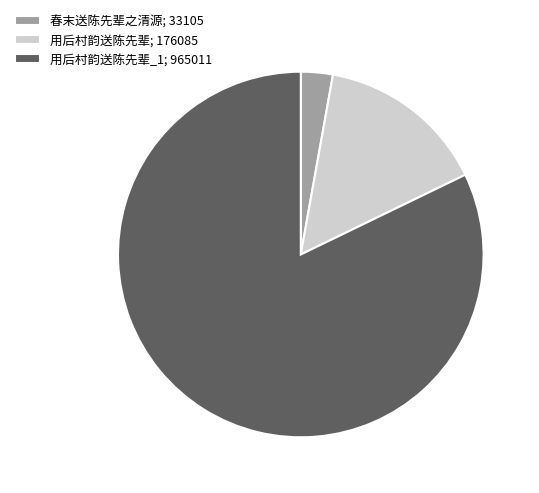

Is there any slice that represents more than half of the pie?

Yes